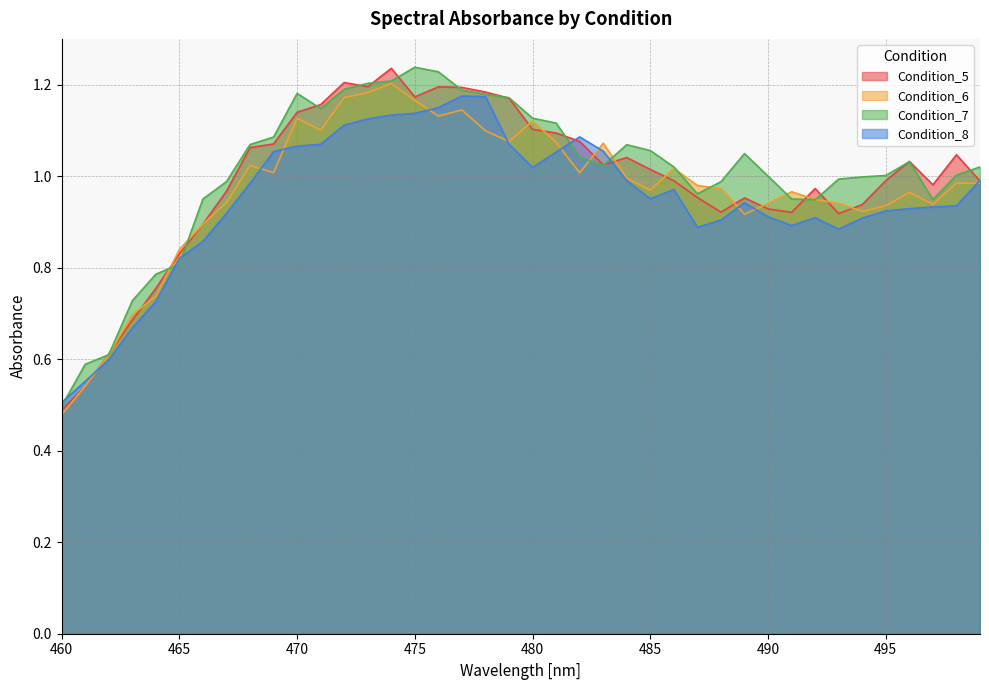

At how many categories does at least one series exceed 0?

40